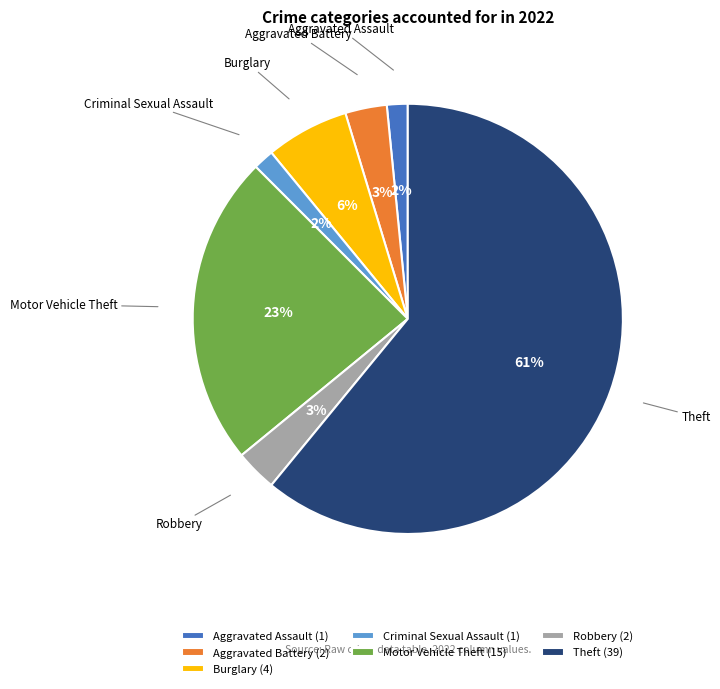

Combined, do Theft and Aggravated Assault account for over 50%?

Yes